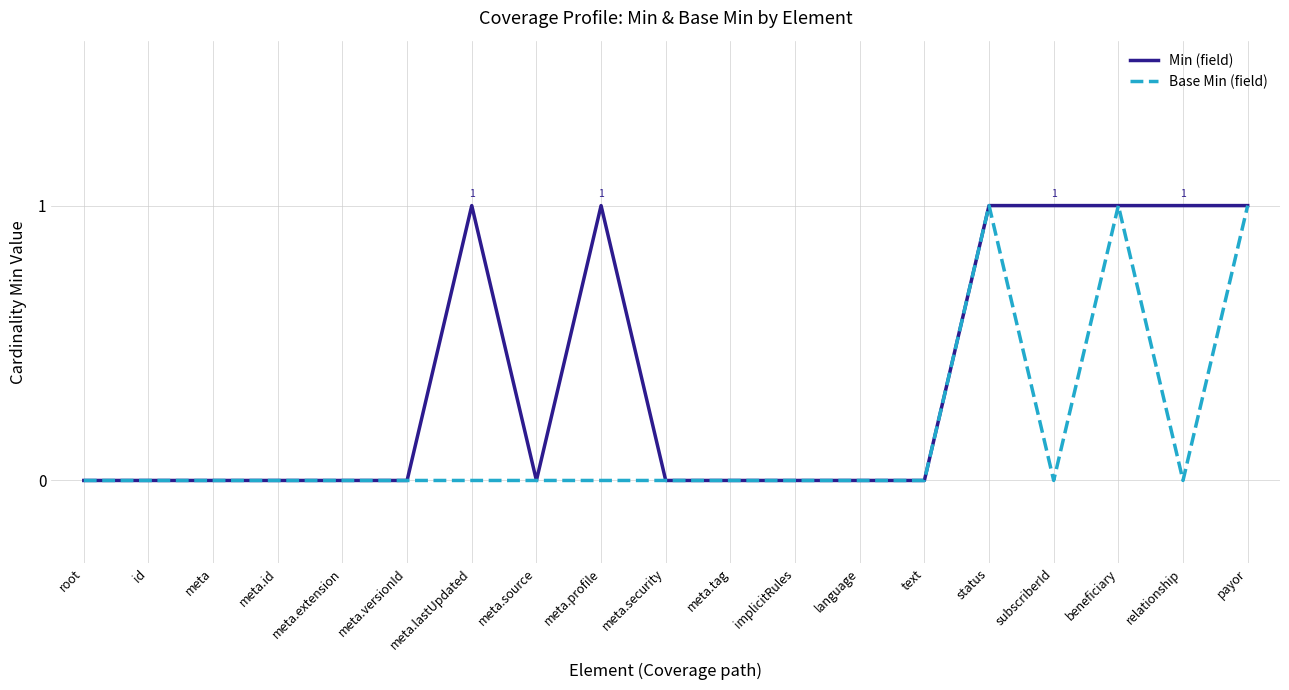

How many categories are shown in the chart?

19